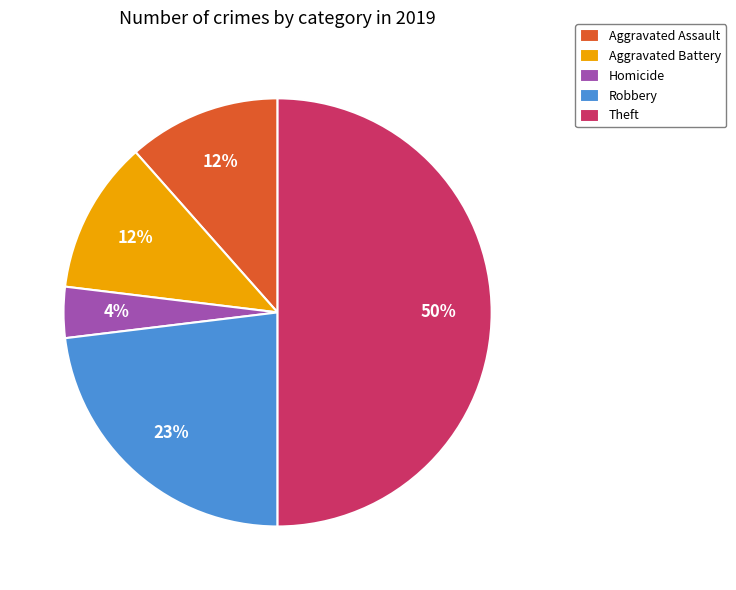

Approximately how many times larger is the value at Homicide compared to Aggravated Assault?

0.3